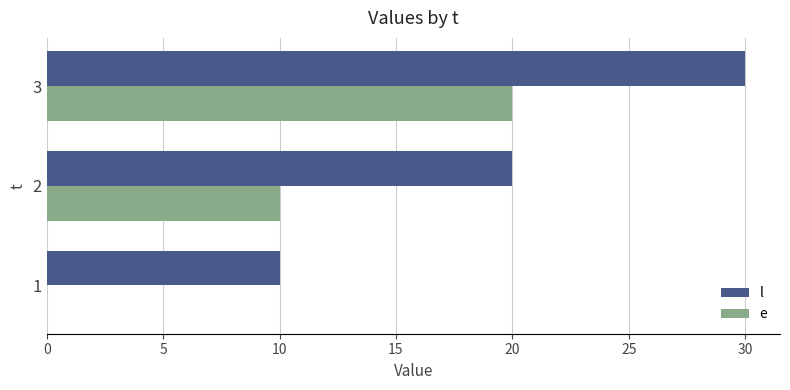

Is the value of e at 3 greater than the value of l at 3?

No